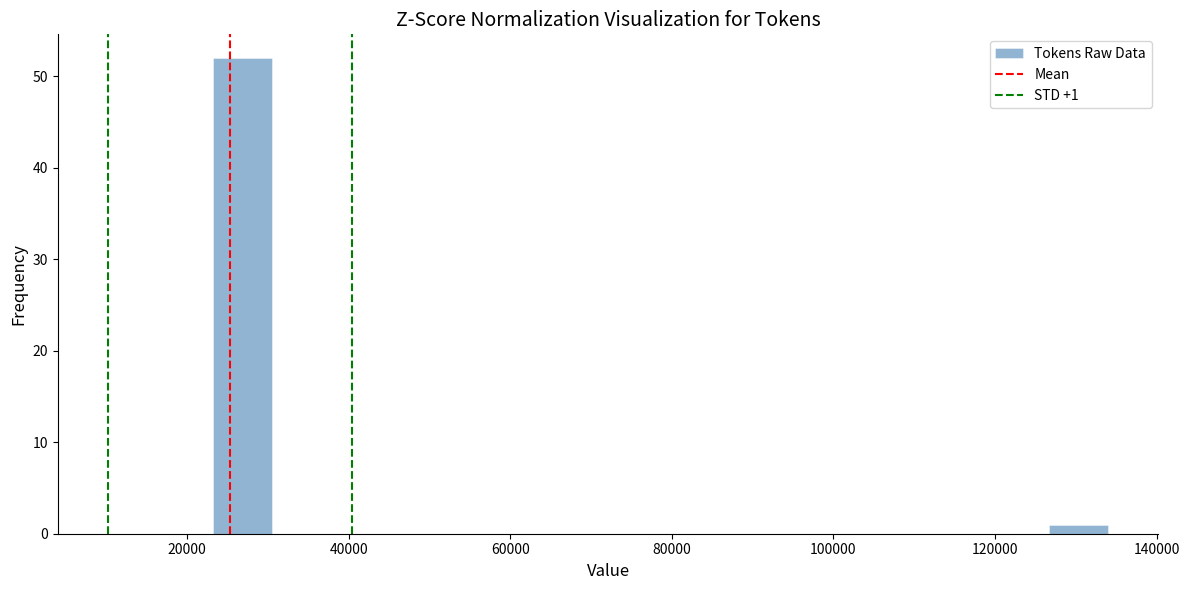

Read against the x-axis, roughly where is the centre of the tallest bar?

26000